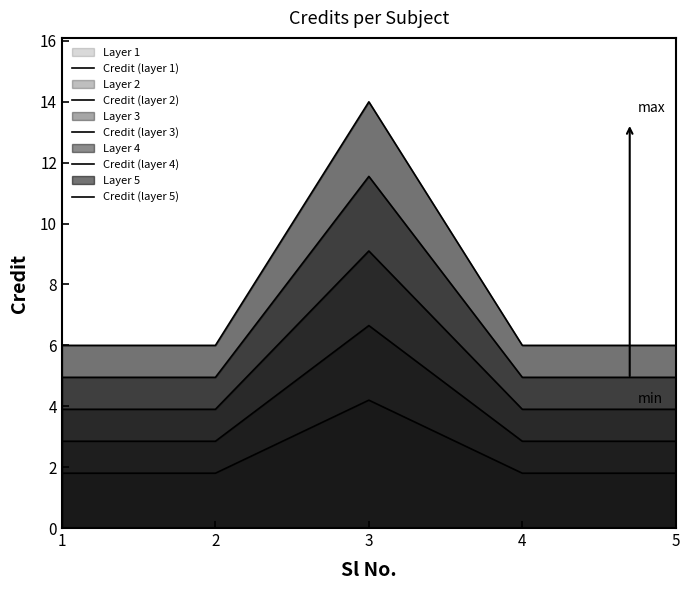

At which category does the chart reach its minimum across all series?

1